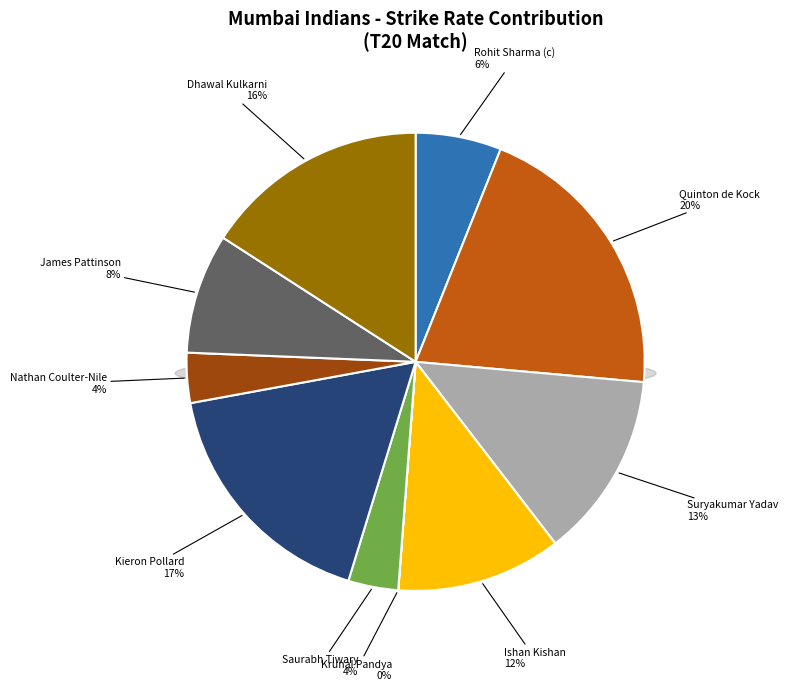

Combined, what portion of the pie is Rohit Sharma (c) and Saurabh Tiwary?

9.6%